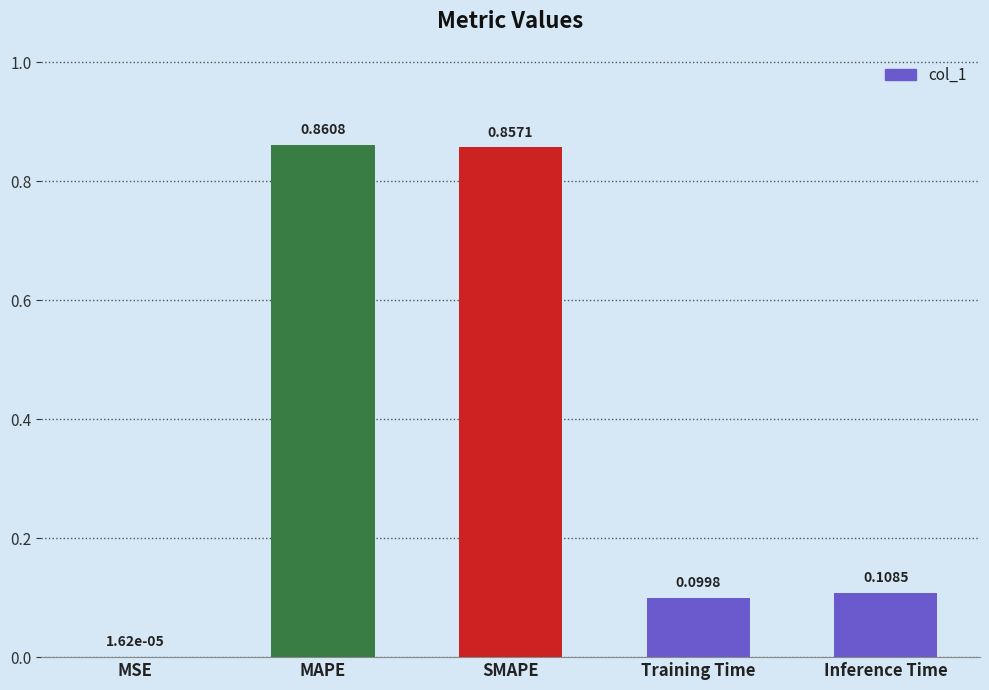

Which category has the highest value across all series?

MAPE